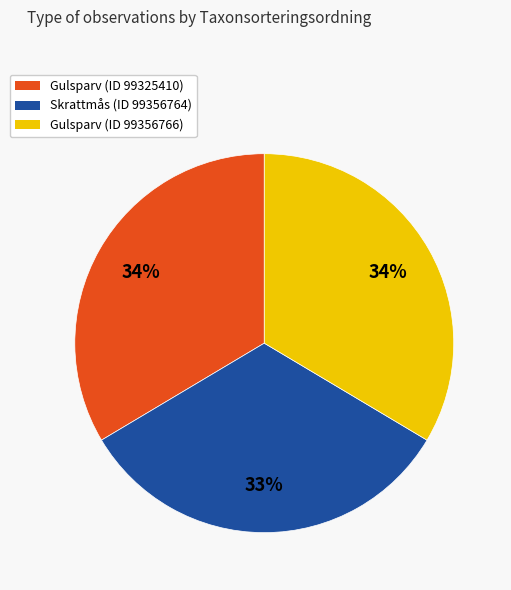

Is the sum of Gulsparv (ID 99356766) and Skrattmås (ID 99356764) greater than half?

Yes